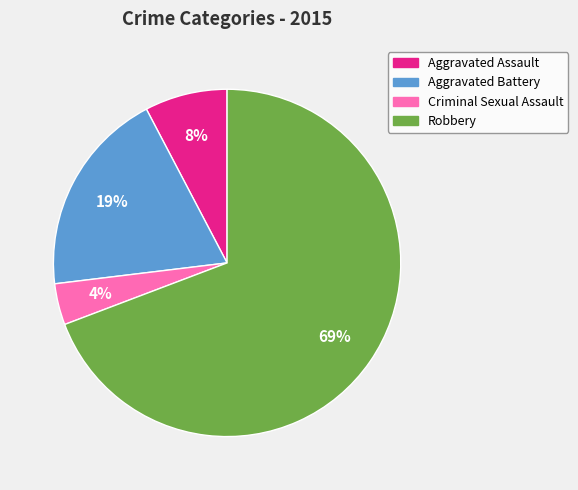

Is there any slice that represents more than half of the pie?

Yes